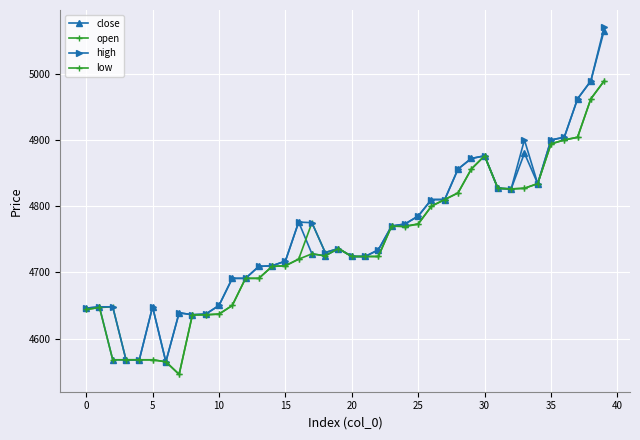

Which series has the widest spread of values?

high